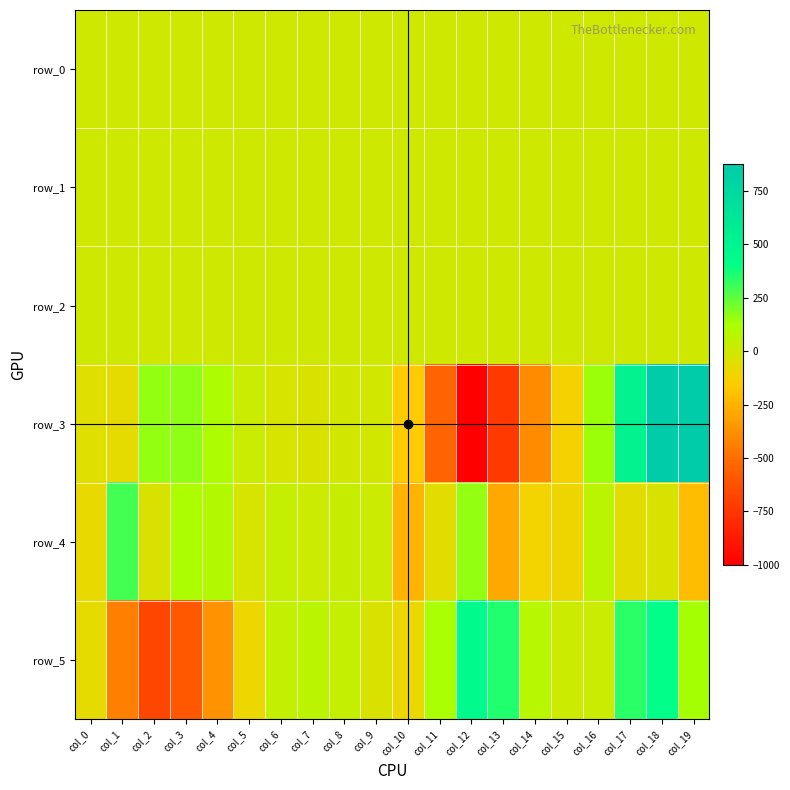

How many distinct data groups are displayed?

6